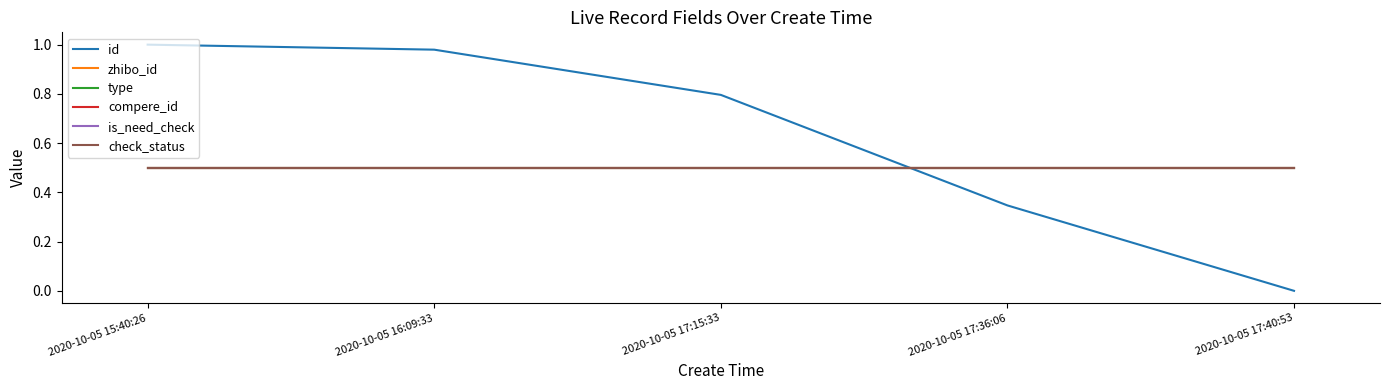

Is this an area chart (filled region under the line)?

No